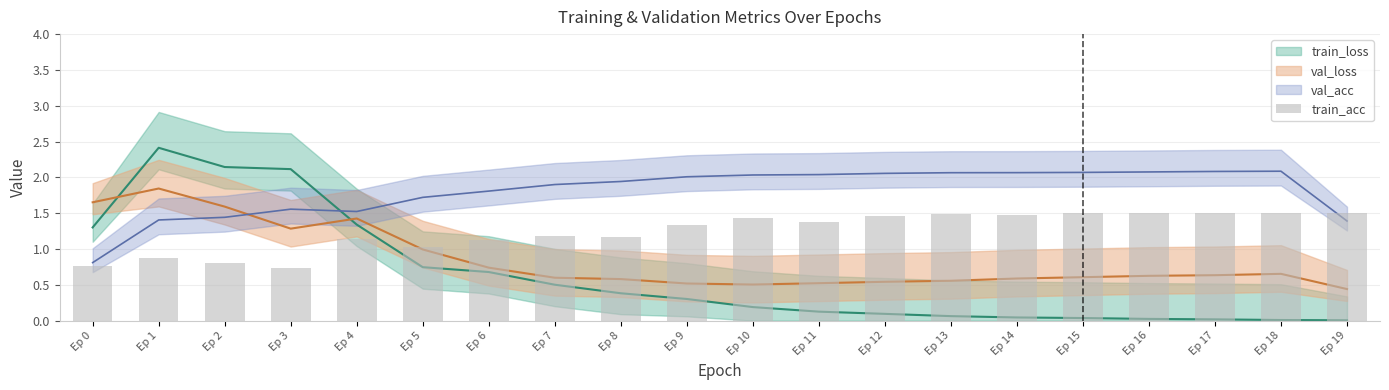

At which label is the value closest to 1?

Ep 5